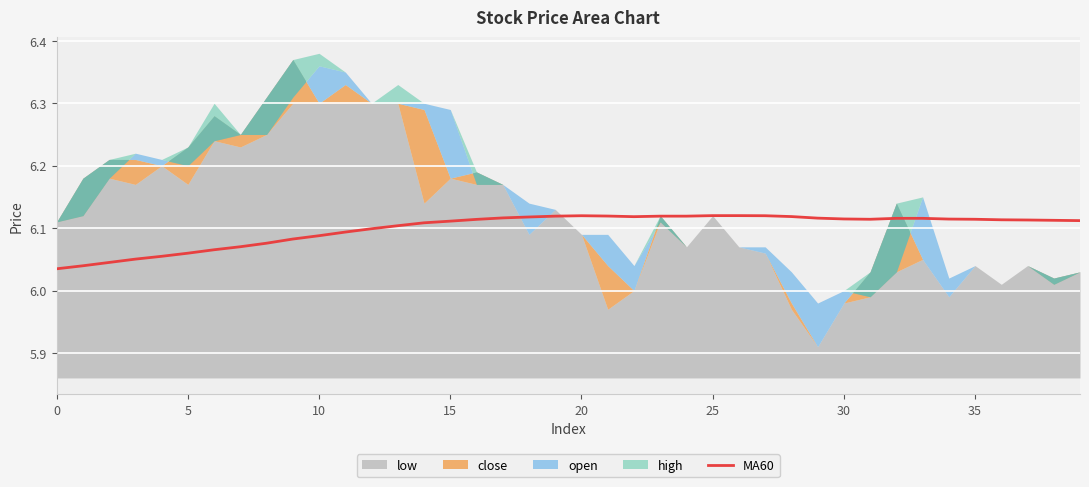

What is the label of the 28th point from the right?

12